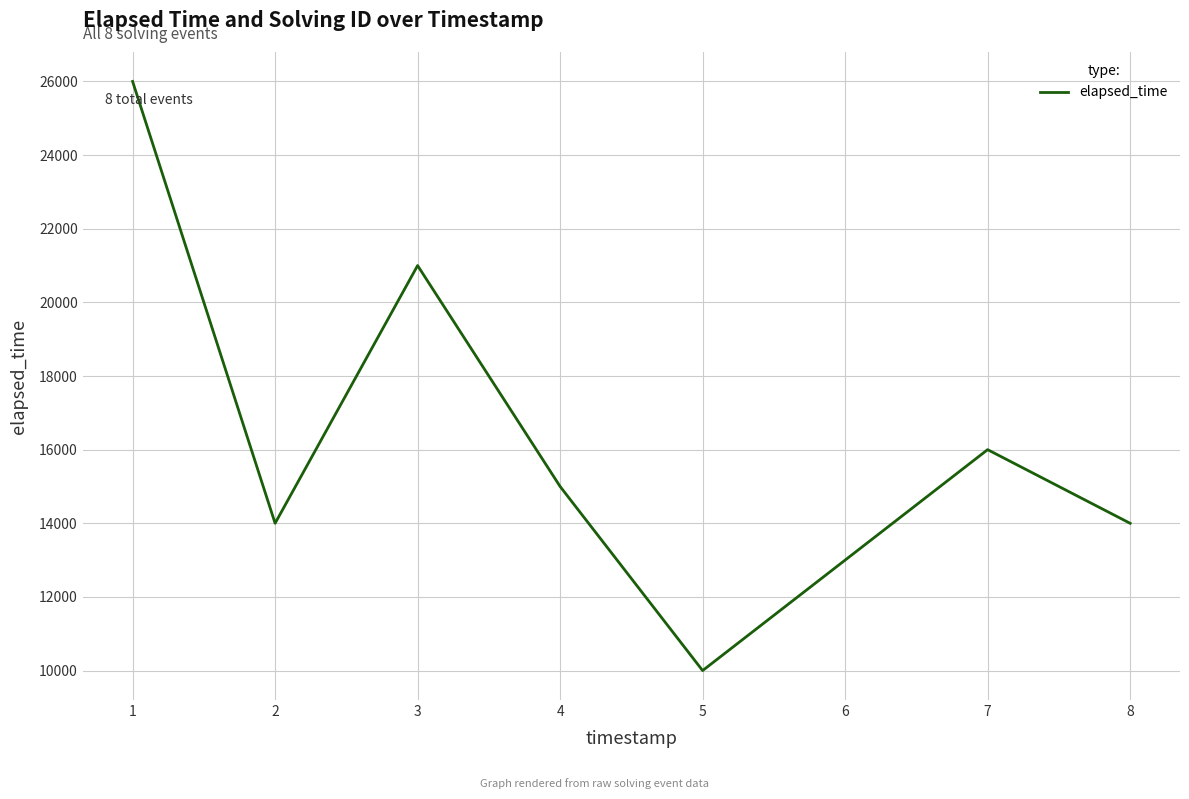

How many lines are shown in the chart?

1